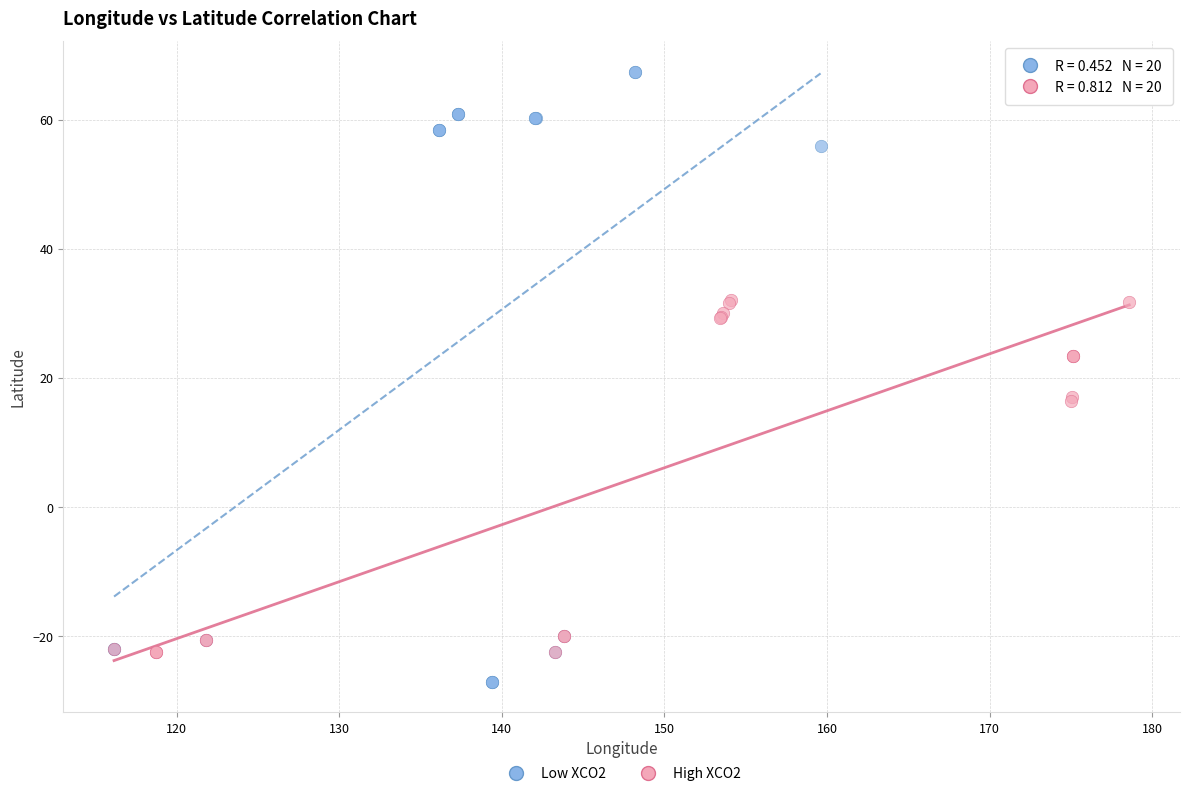

Which series has the largest Y range (max minus min)?

Low XCO2